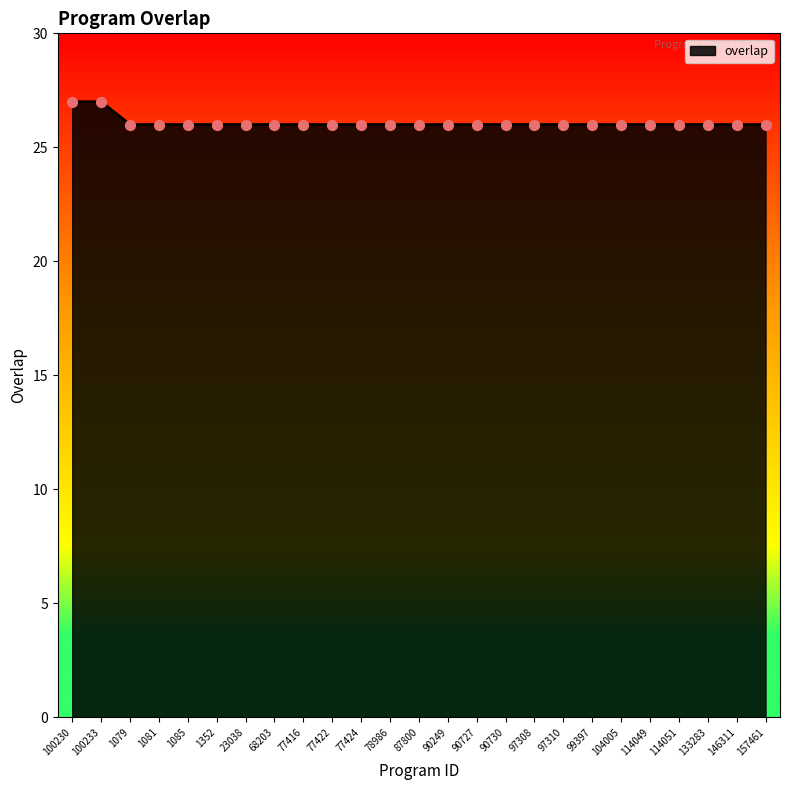

Approximately how many times larger is the value at 77416 compared to 68203?

1.0